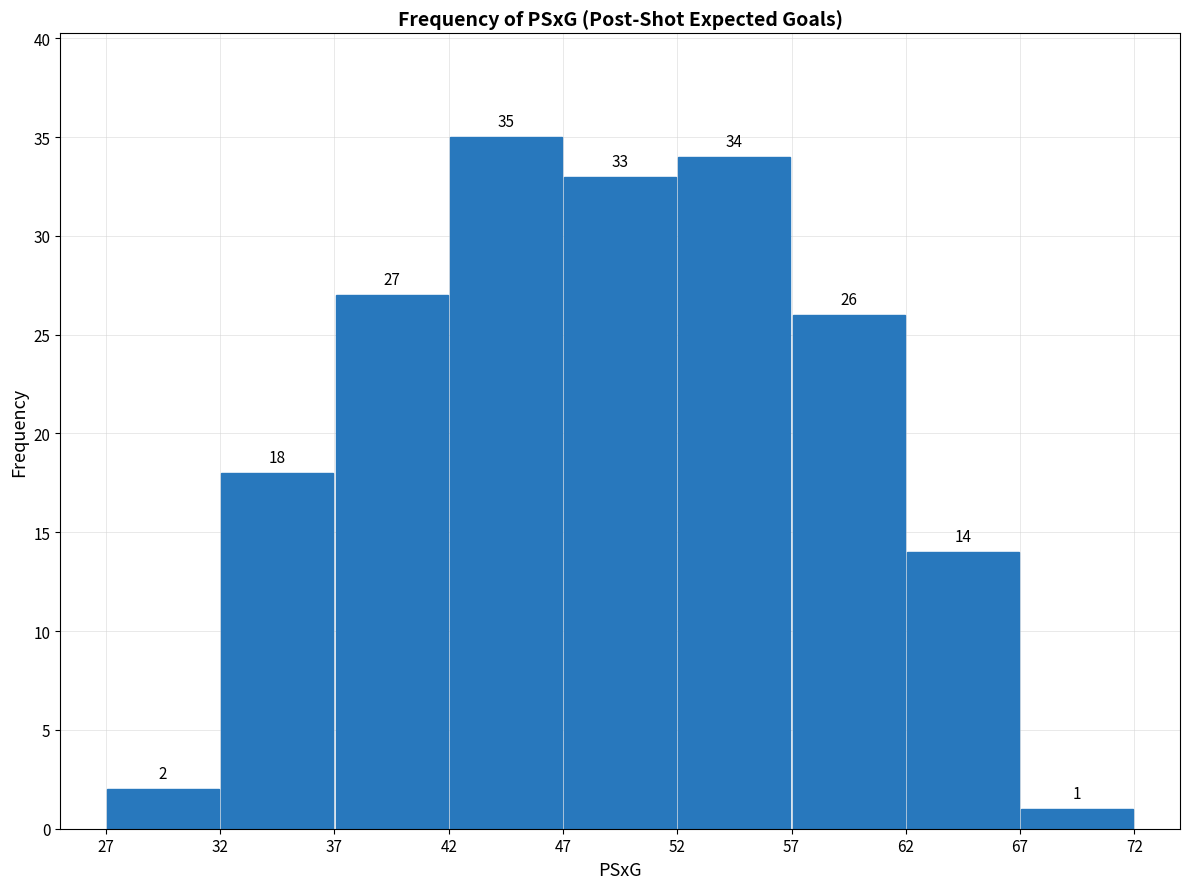

Reading left to right, transcribe this chart: for each bar, give the range it covers on the x-axis and its height.

27 to 32: 2
32 to 37: 18
37 to 42: 27
42 to 47: 35
47 to 52: 33
52 to 57: 34
57 to 62: 26
62 to 67: 14
67 to 72: 1